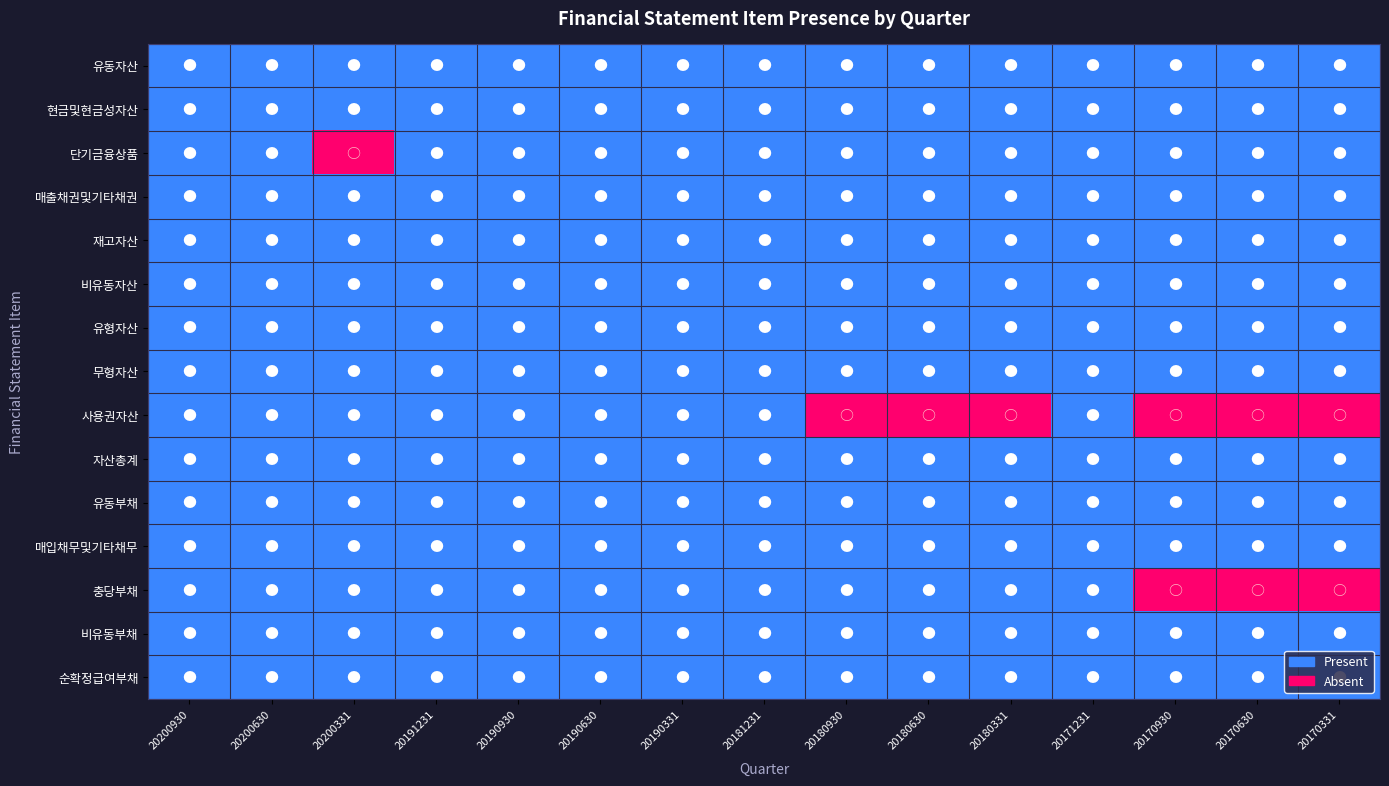

Rank the series at 20191231 from lowest to highest value.

유동자산, 현금및현금성자산, 단기금융상품, 매출채권및기타채권, 재고자산, 비유동자산, 유형자산, 무형자산, 사용권자산, 자산총계, 유동부채, 매입채무및기타채무, 충당부채, 비유동부채, 순확정급여부채